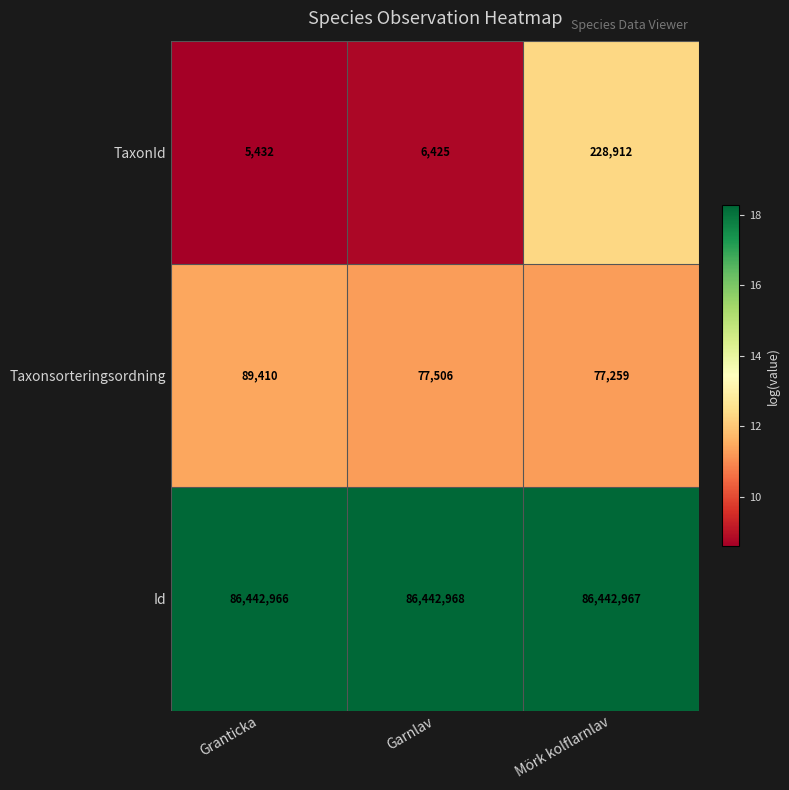

What is the minimum value shown in the chart?

5432